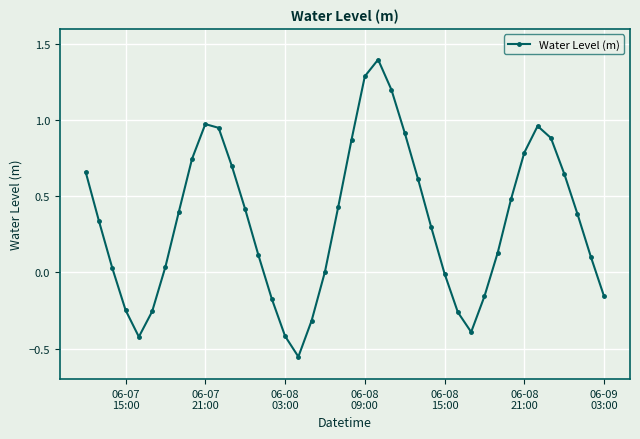

How many points are higher than both their immediate neighbors (excluding endpoints)?

3